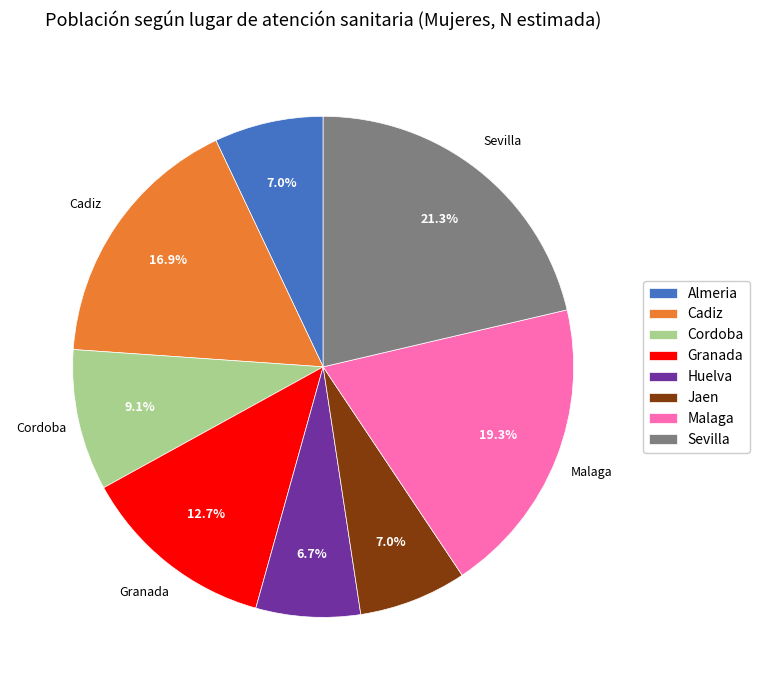

Does Almeria represent more than half of the total?

No